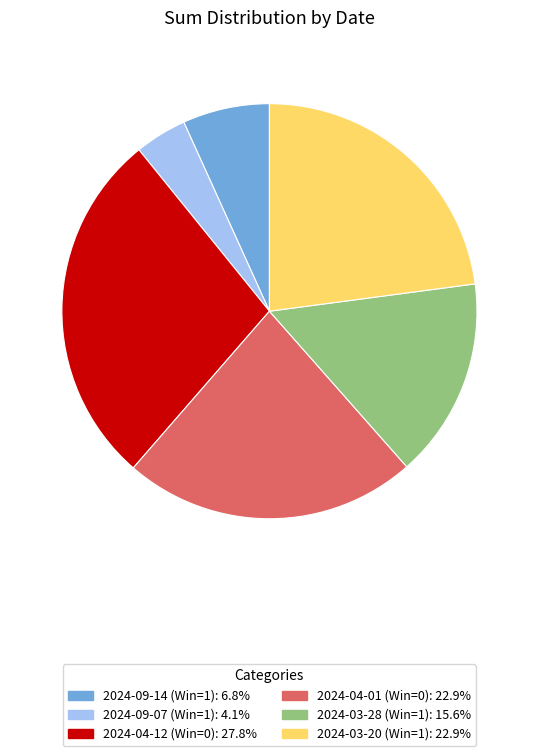

Is it true that 2024-09-14 (Win=1) is 7% of the pie?

True